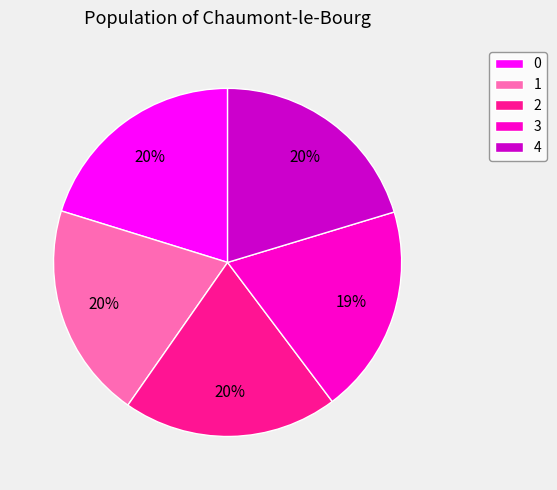

To the nearest percent, what is the combined percentage of 0 and 2?

40%